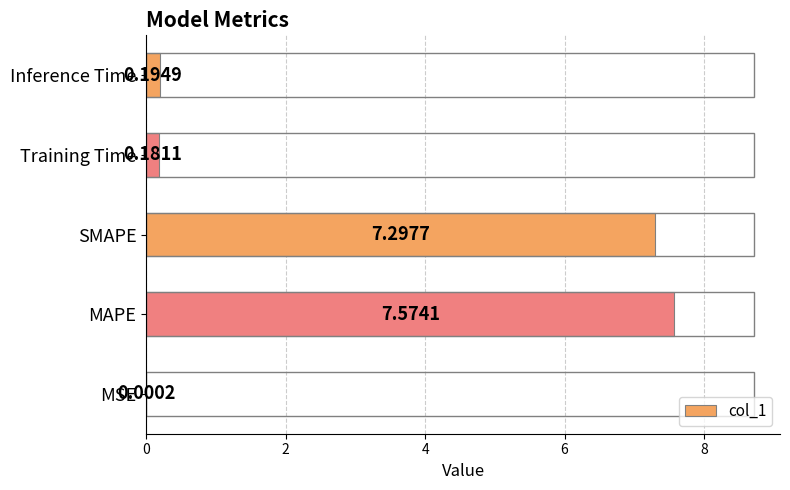

What is the change in value from SMAPE to Inference Time?

-7.1